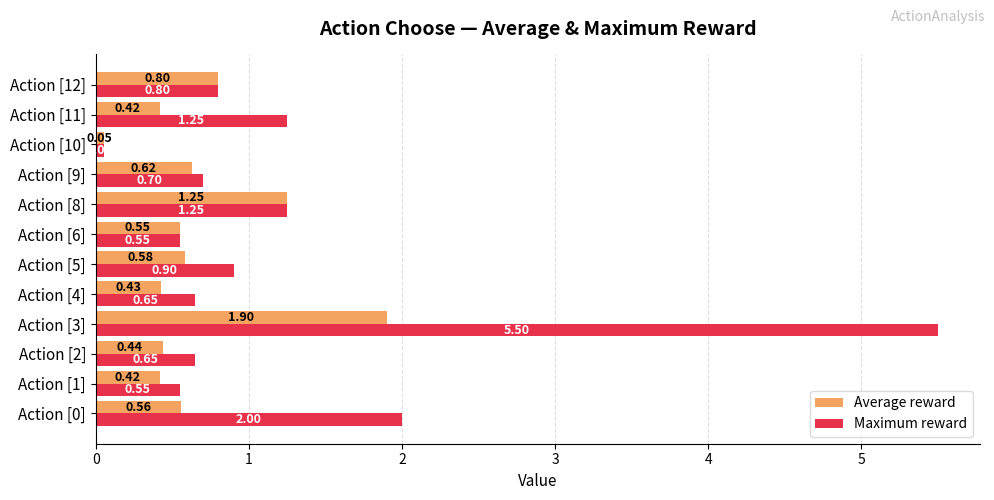

What is the average value of the Average reward series?

0.7